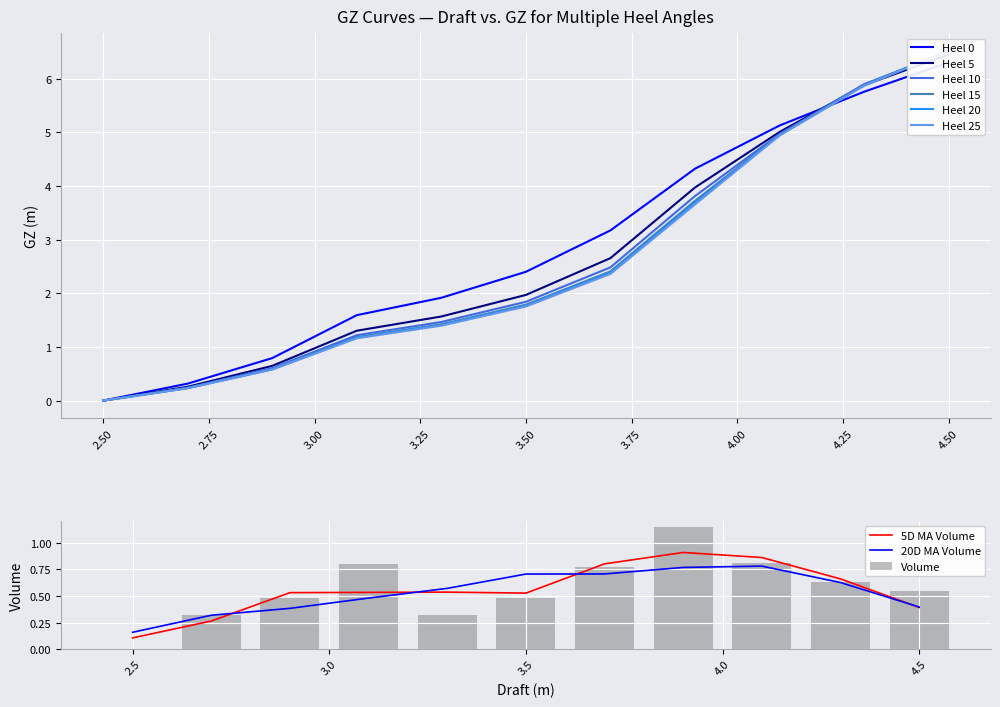

Does the chart contain any negative values?

No